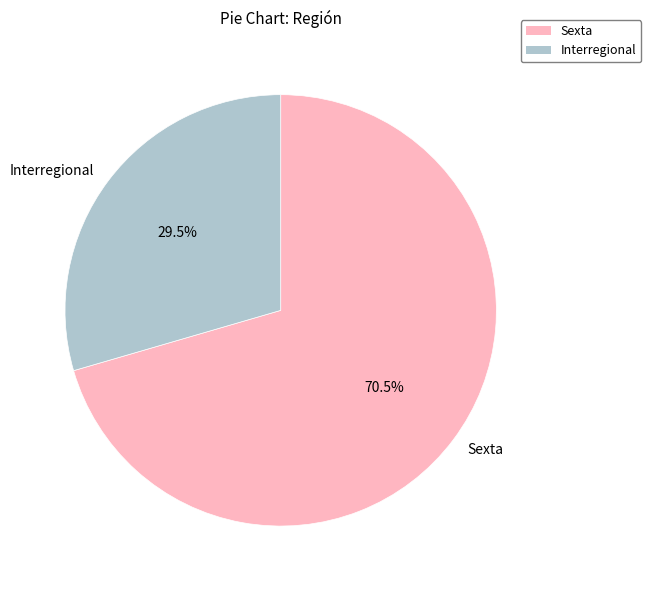

How many slices are in this pie chart?

2